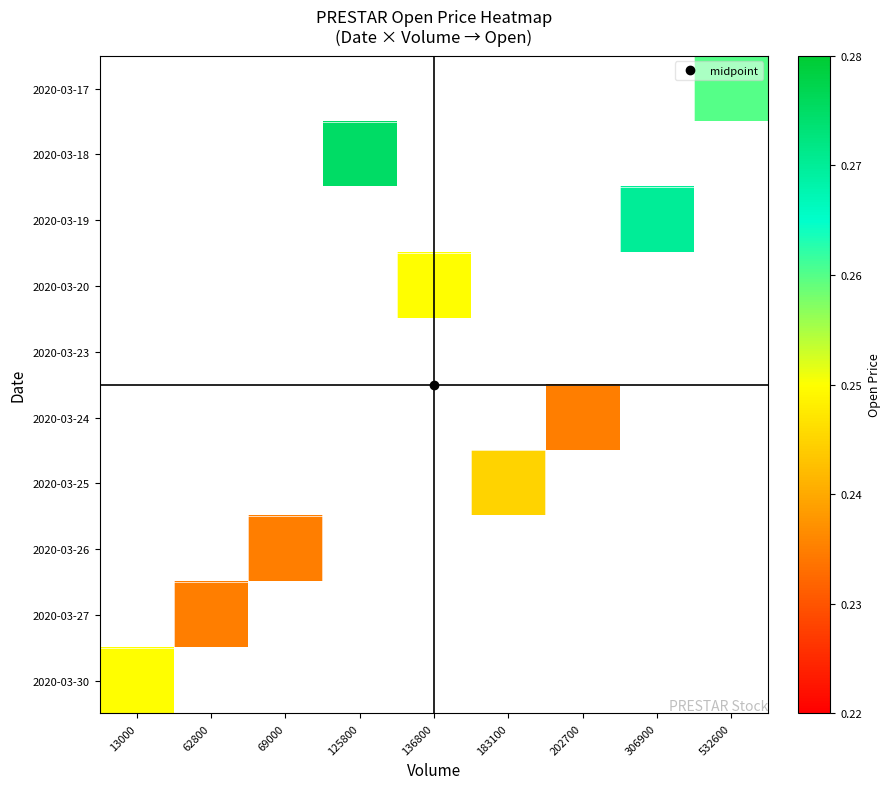

Which label corresponds to the smallest value in the chart?

202700